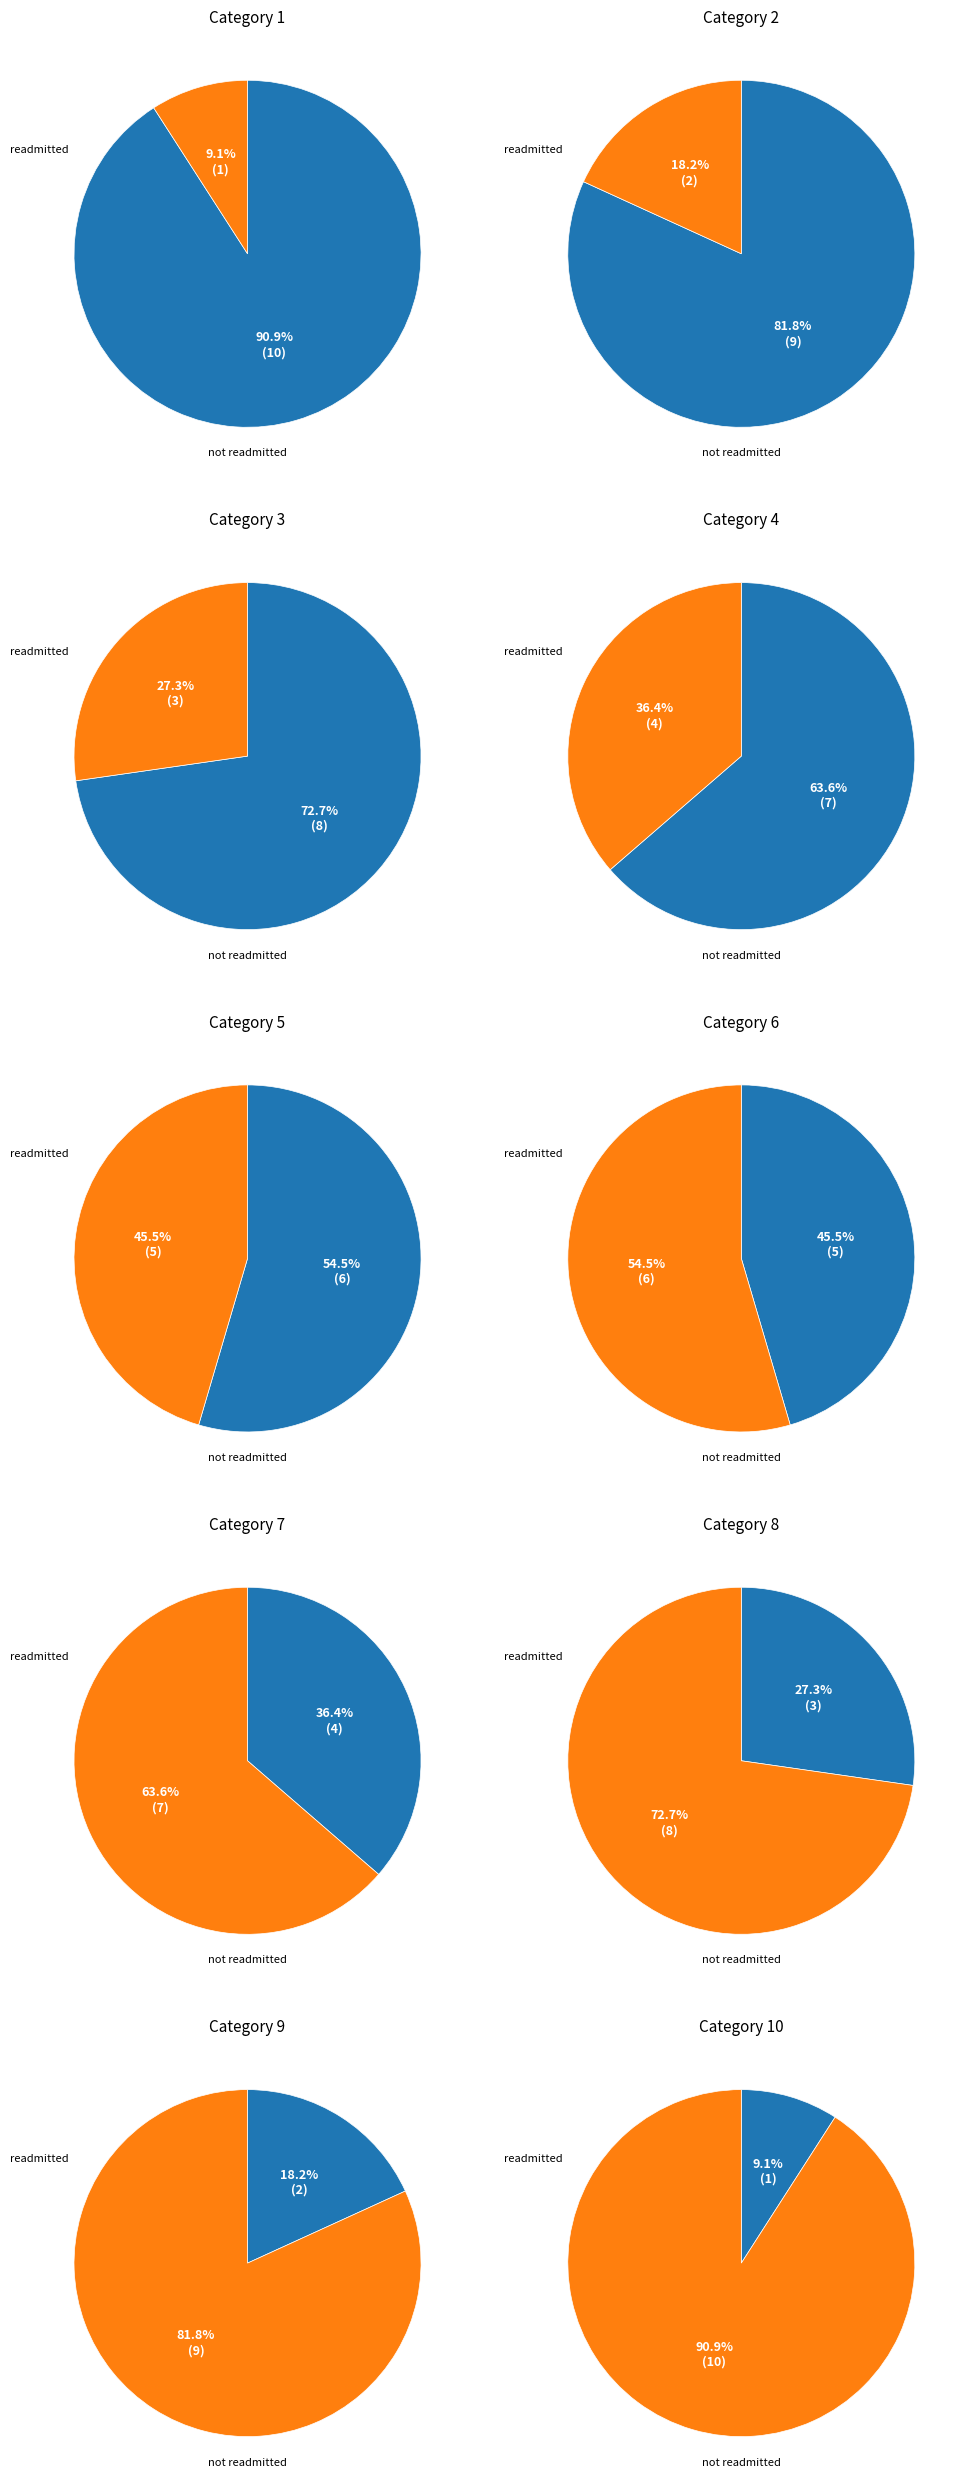

Which slice is the smallest?

10